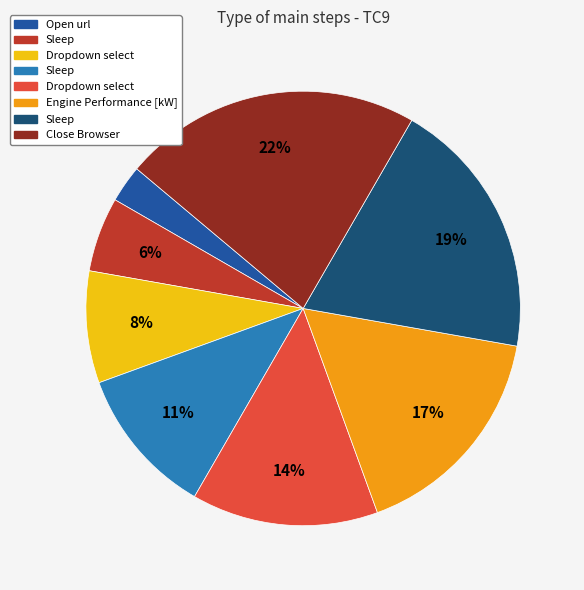

To the nearest percent, what is the average slice percentage?

12%